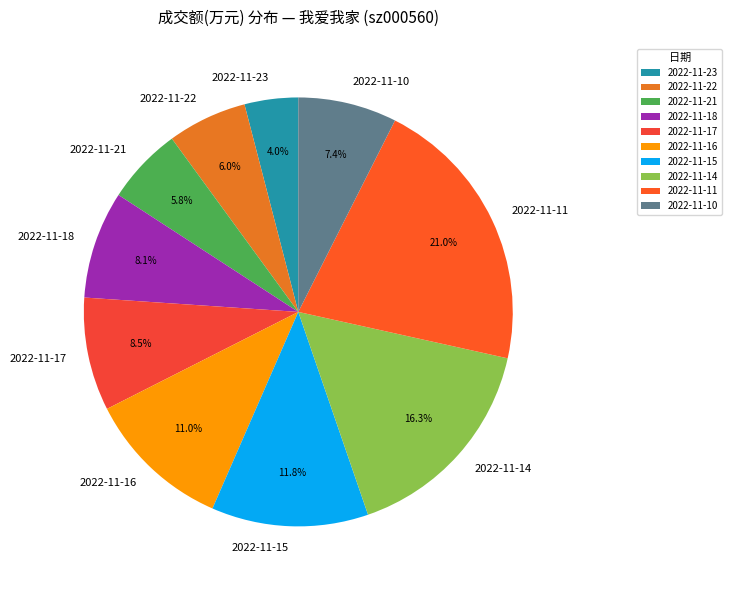

How much of the chart is everything except 2022-11-22?

94.0%